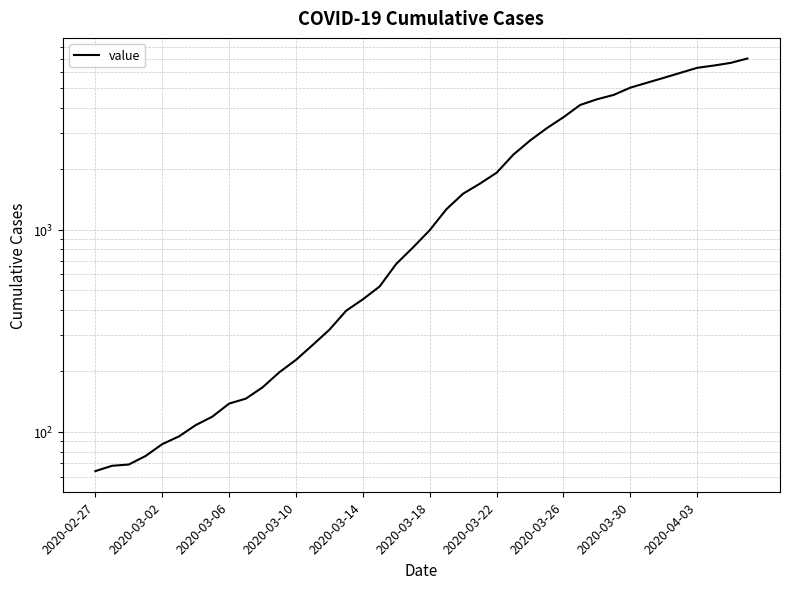

Reading left to right, transcribe all the data shown in this chart.

64	68	69	76	87	95	108	119	138	146	166	197	227	269	320	397	452	523	677	816	993	1261	1505	1686	1909	2345	2754	3168	3592	4129	4403	4628	5028	5317	5622	5952	6301	6466	6664	7003